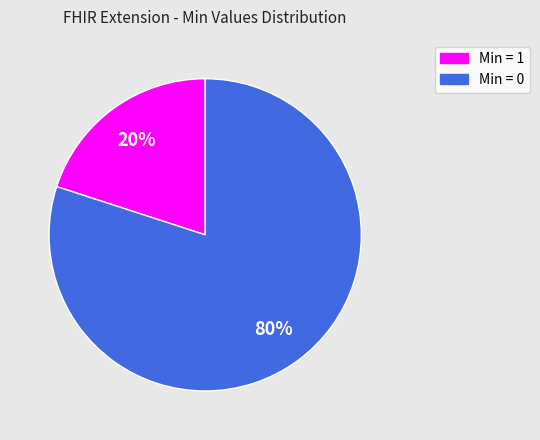

How many segments does this pie chart have?

2